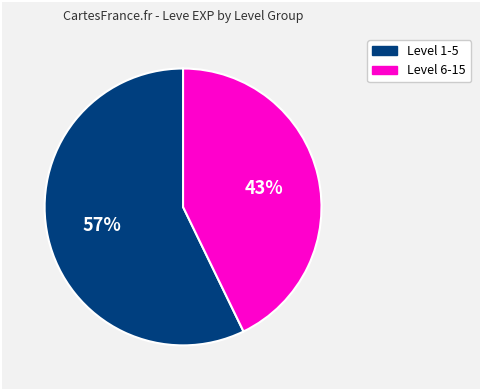

Is there a majority slice in this chart?

Yes